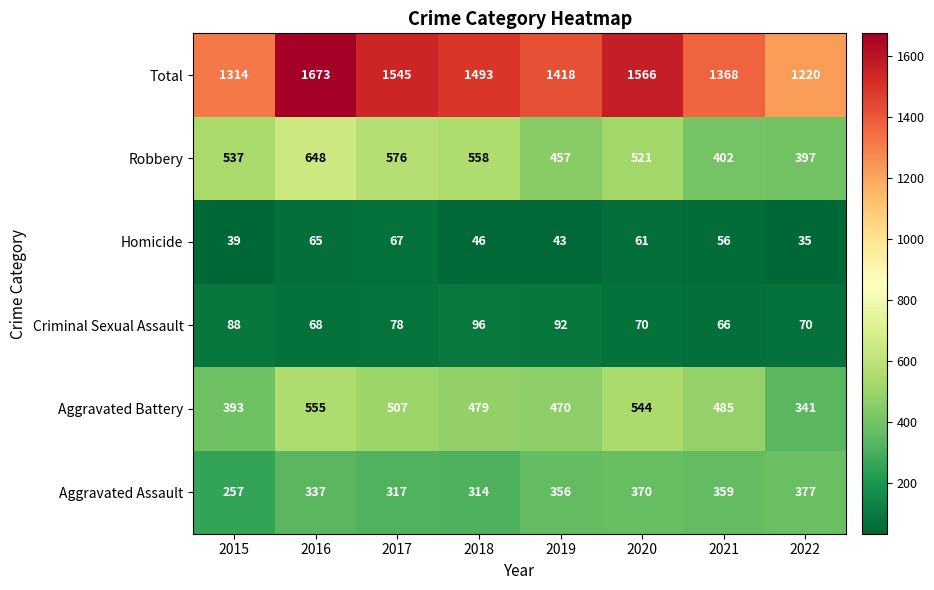

At which category is the sum across all series the highest?

2016